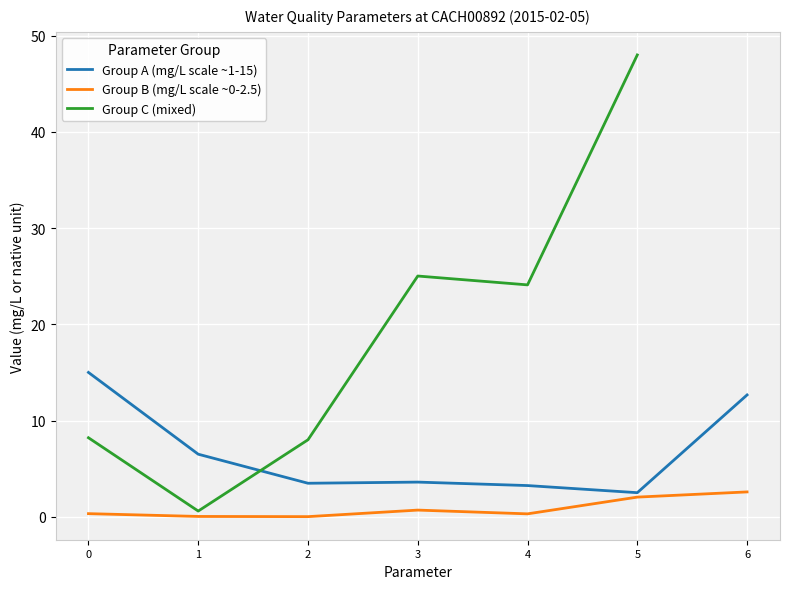

The Group B (mg/L scale ~0-2.5) series shows 0.3 at 0. True or false?

True